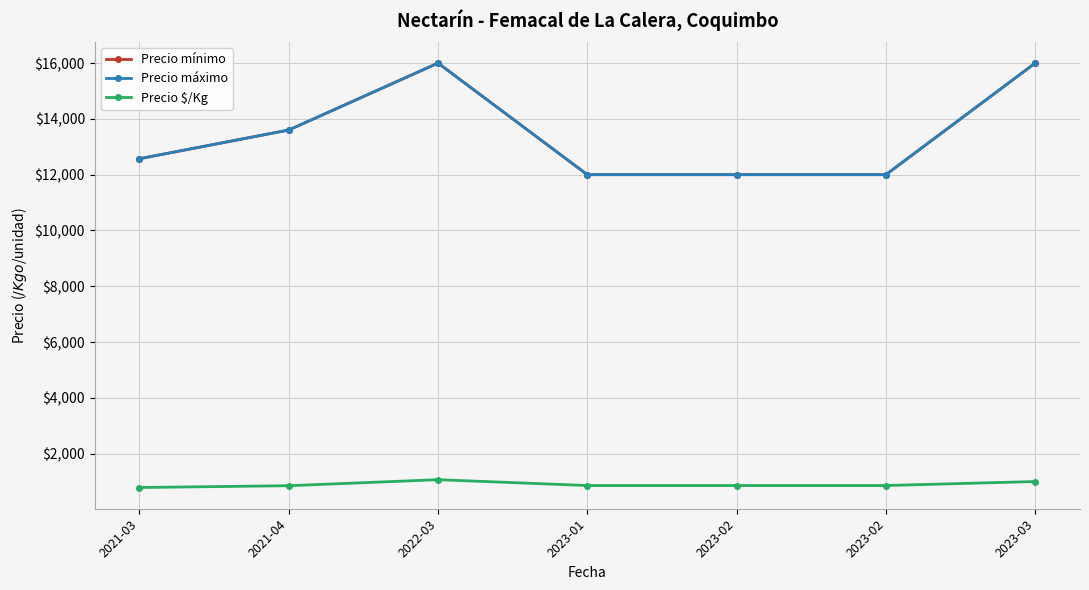

How many interior local peaks does the Precio $/Kg series have?

1